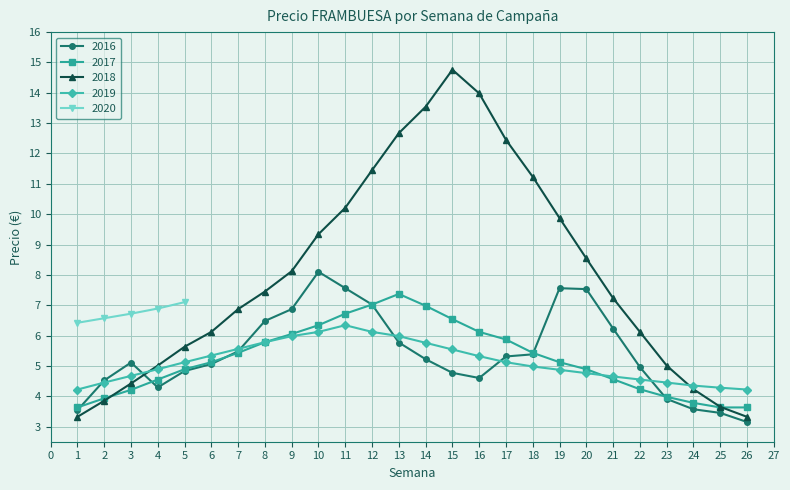

At how many categories does at least one series exceed 11?

7